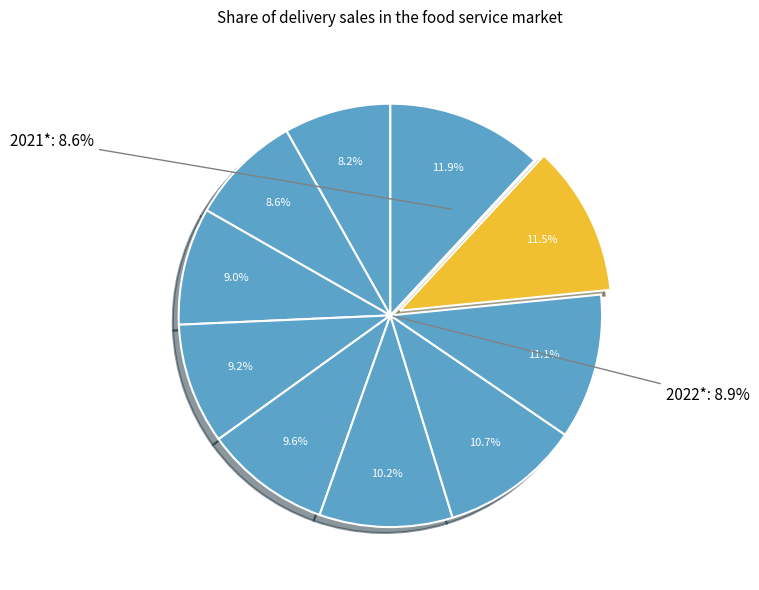

Which has a higher value, 2013 or 2016?

2016